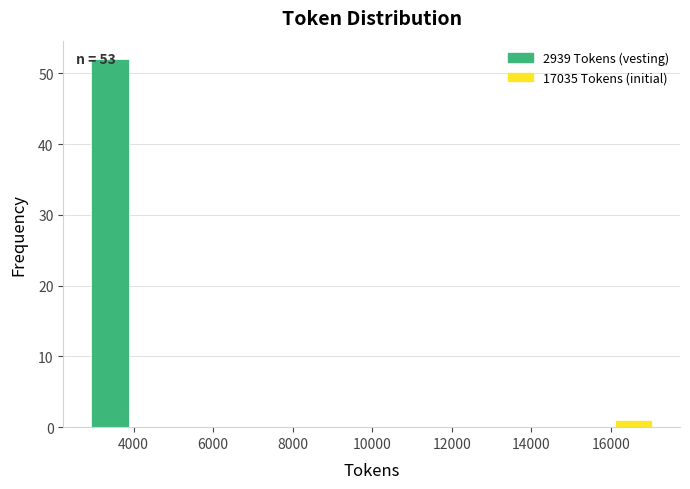

Over which range of the x-axis is the bar tallest?

3000 to 3800